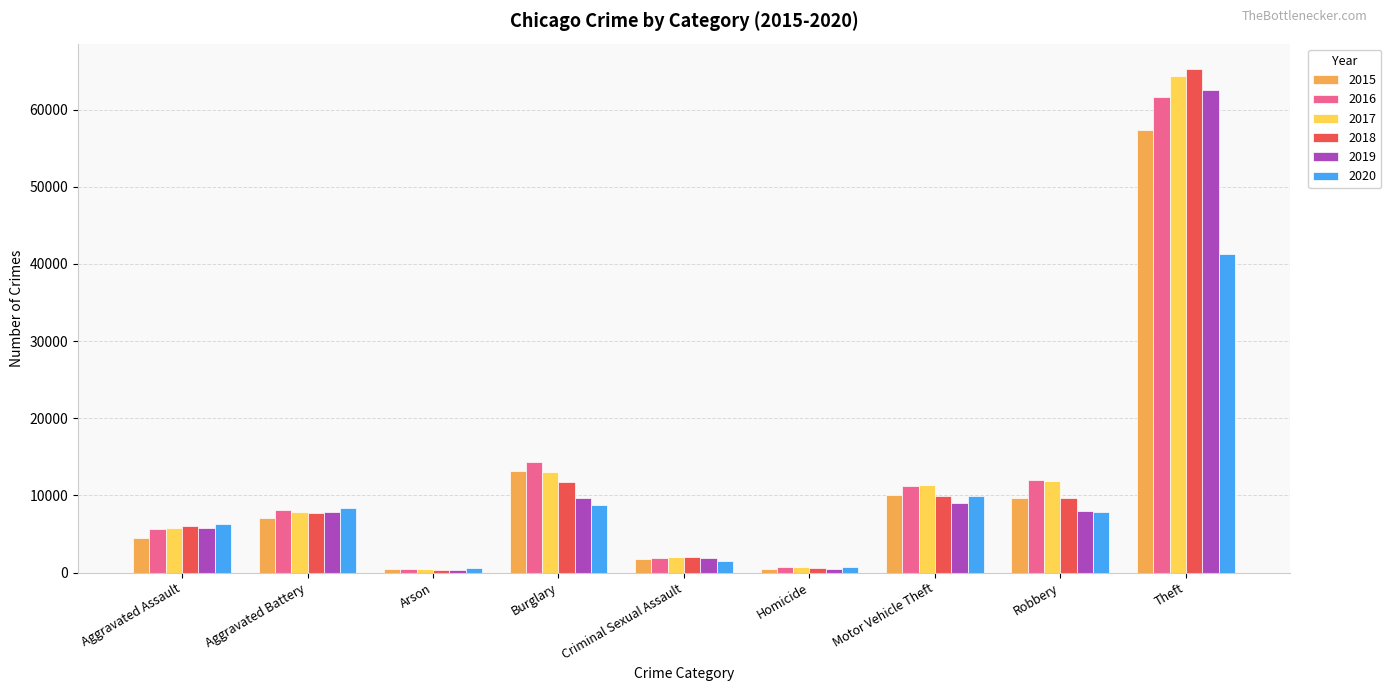

True or false: 2020 has a value of 8758 at Burglary.

True